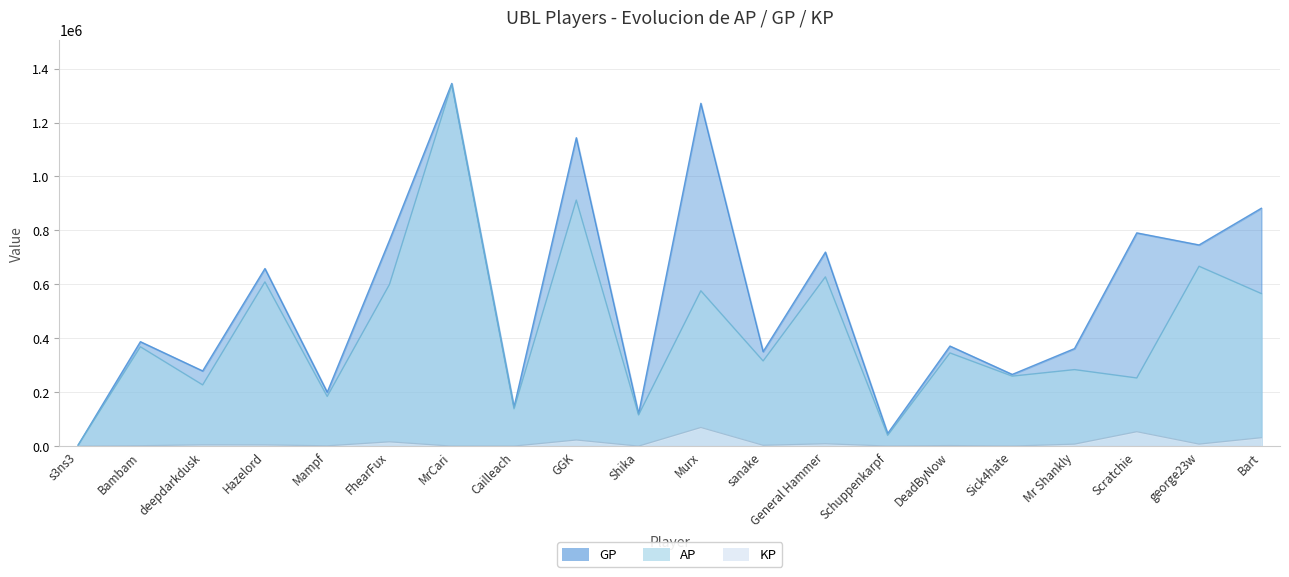

True or false: GP has more than 2 points higher than both neighbors.

True